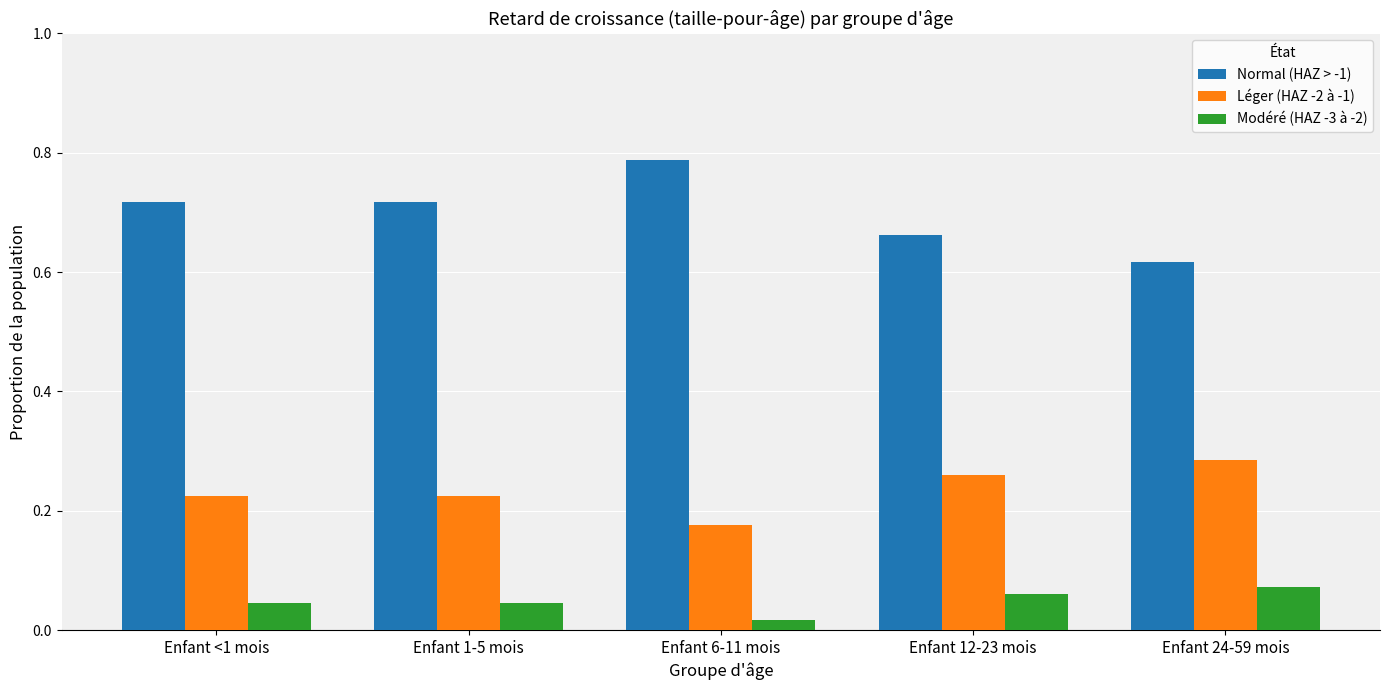

How many Normal (HAZ > -1) values are between 0 and 1?

5